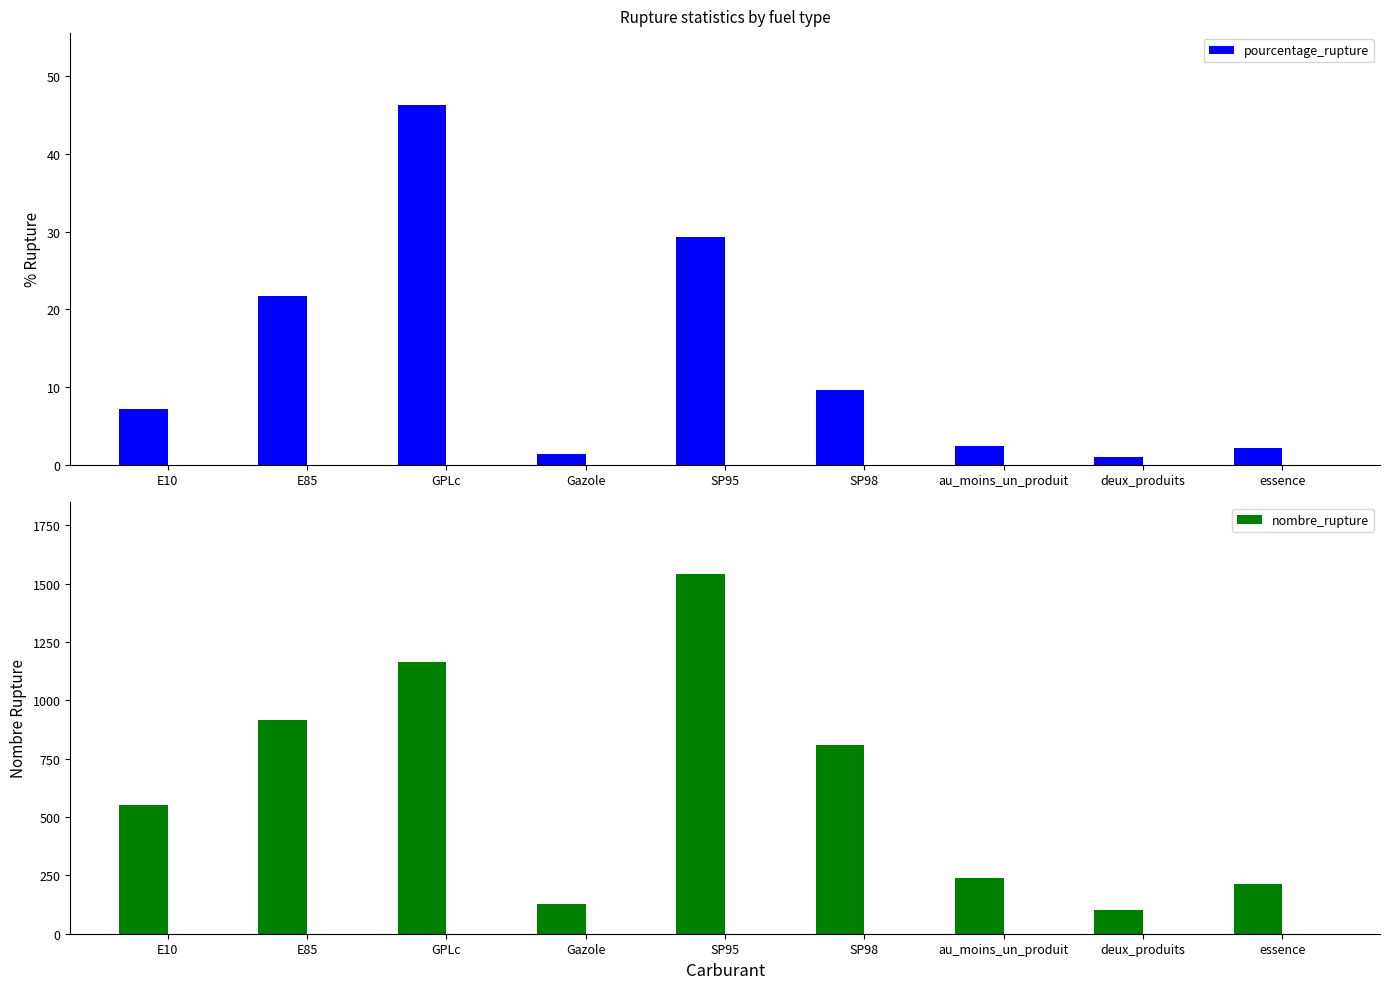

What is the sum of all pourcentage_rupture values?

121.1